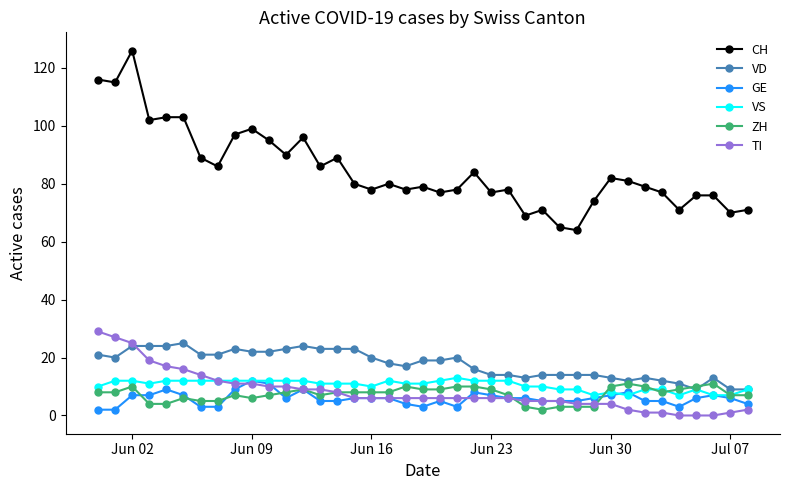

What is the sum of all GE values?

229